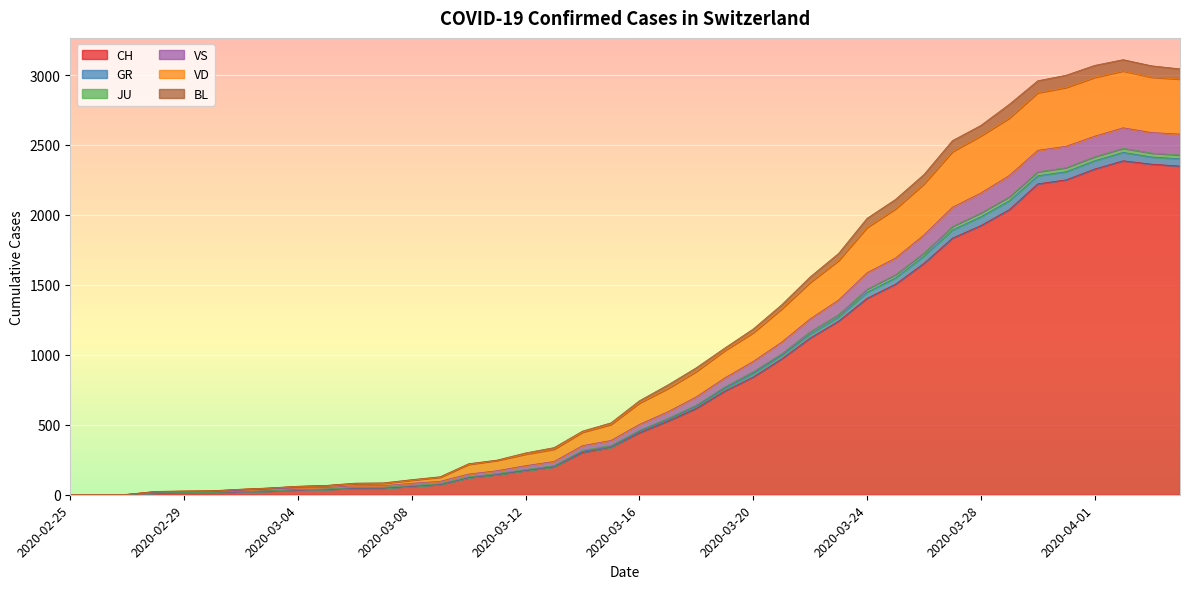

Reading right to left, list all the values displayed in this chart.

CH: 2349	2363	2387	2328	2251	2222	2038	1924	1834	1654	1505	1404	1241	1120	971	842	741	617	526	443	339	303	200	174	145	123	74	61	48	47	39	35	27	22	16	15	13	2	1	0
GR: 3044	3066	3110	3069	2999	2959	2791	2640	2531	2289	2111	1976	1725	1557	1358	1185	1049	908	785	672	514	455	337	299	248	222	129	108	85	83	67	61	49	40	29	27	24	3	1	0
JU: 2971	2984	3029	2983	2911	2873	2692	2565	2452	2221	2043	1910	1674	1517	1328	1158	1030	881	759	655	502	447	325	290	245	217	125	104	81	79	66	60	48	39	28	26	24	3	1	0
VS: 2578	2589	2623	2563	2491	2462	2282	2157	2055	1857	1692	1587	1392	1257	1091	953	835	700	593	503	388	351	238	208	172	148	96	82	65	64	52	49	40	33	24	22	20	3	1	0
VD: 2428	2442	2476	2416	2338	2308	2129	2014	1917	1728	1573	1469	1288	1165	1008	880	771	641	546	461	352	317	208	180	151	128	79	66	53	52	41	36	28	23	17	16	14	3	1	0
BL: 2401	2414	2447	2387	2309	2280	2101	1987	1892	1706	1550	1447	1270	1147	995	866	759	630	535	452	339	309	200	174	145	123	74	61	48	47	39	35	27	22	16	15	13	2	1	0